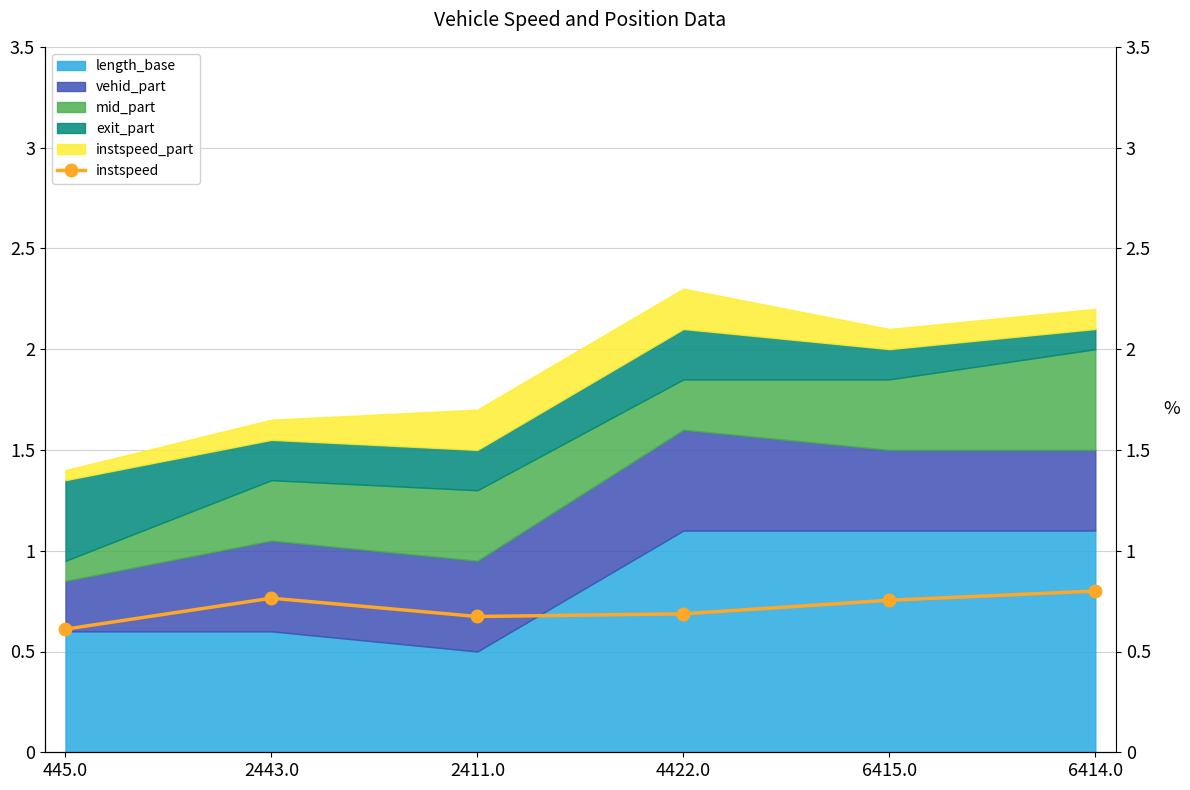

What is the difference between the values at 445.0 and 4422.0?

0.1